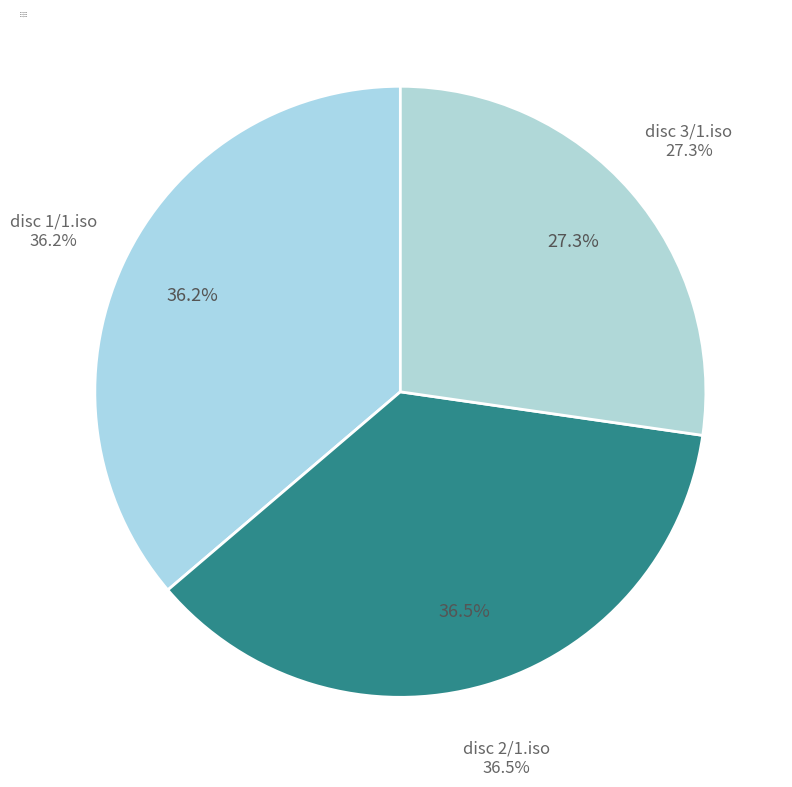

How many segments does this pie chart have?

3